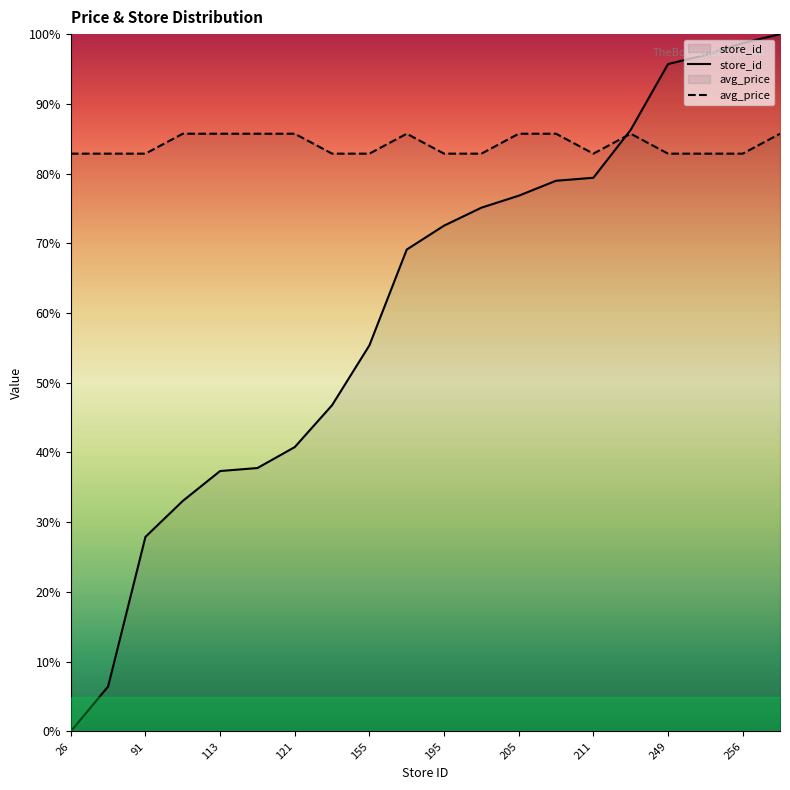

How many categories are shown in the chart?

20